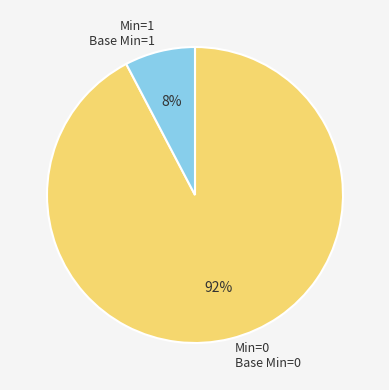

What is the smallest slice in the pie chart?

Min=1 Base Min=1